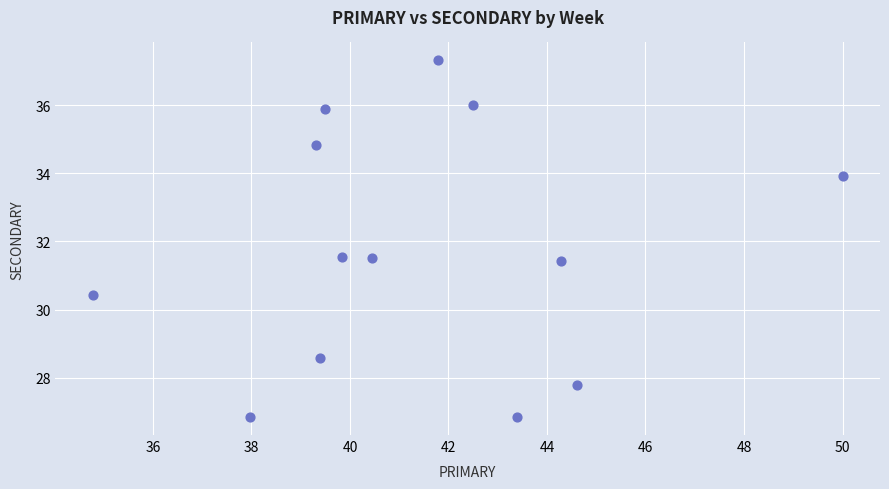

What is the range of X values (max minus min)?

15.2